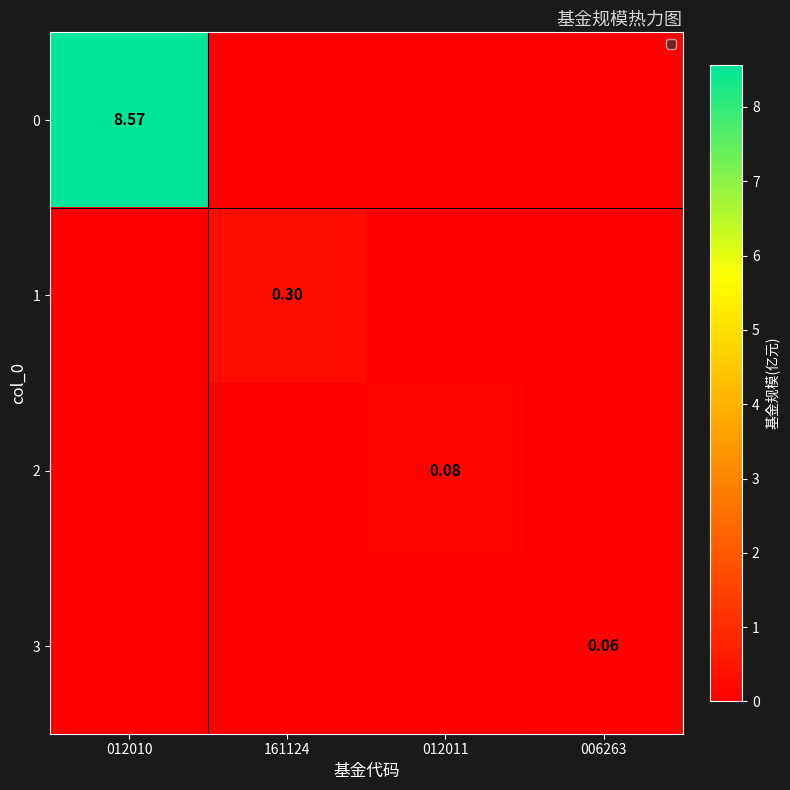

What is the average value of the 0 series?

2.1